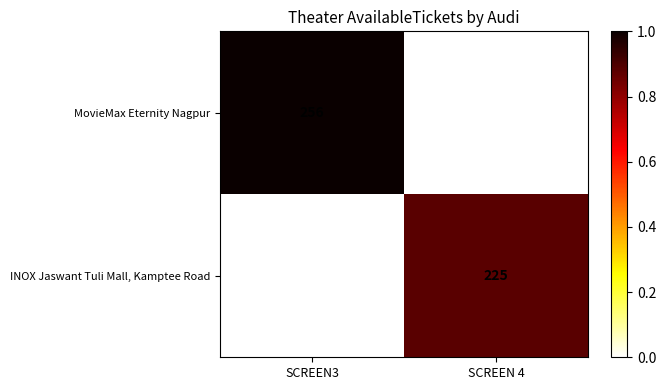

Which series has the largest total across all categories?

MovieMax Eternity Nagpur